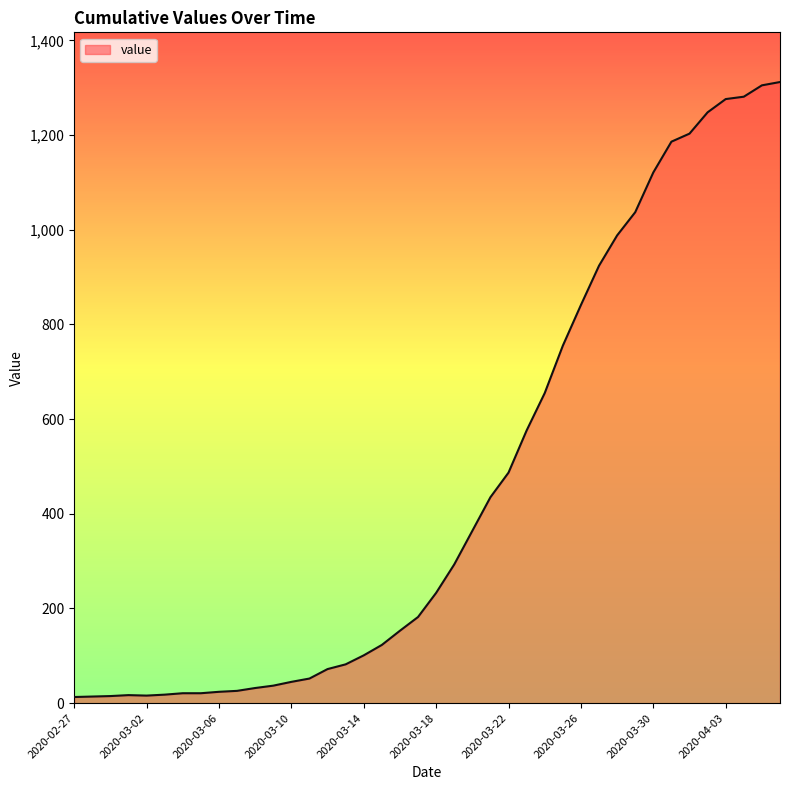

What is the difference between the maximum and minimum values?

1299